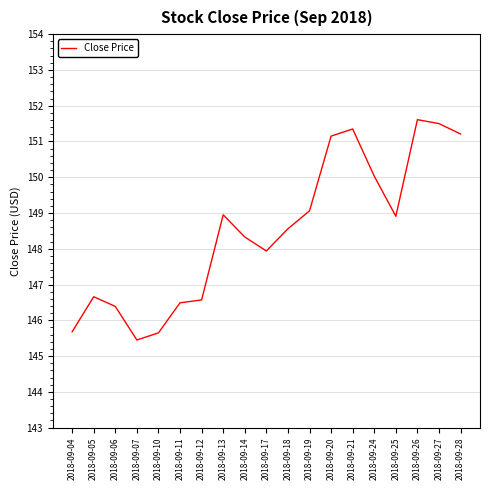

Read the value at 2018-09-17.

147.9